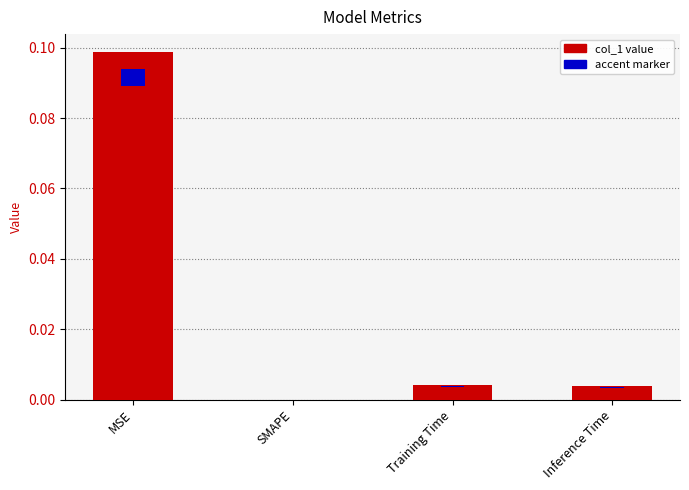

List the labels in order of value, largest first.

MSE, Training Time, Inference Time, SMAPE